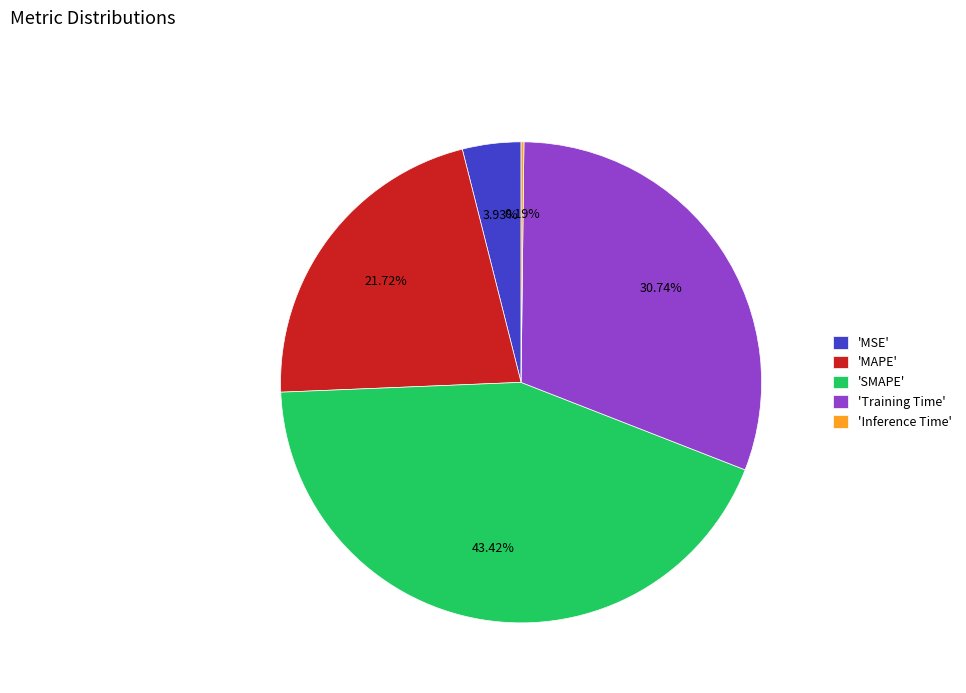

Is there a majority slice in this chart?

No